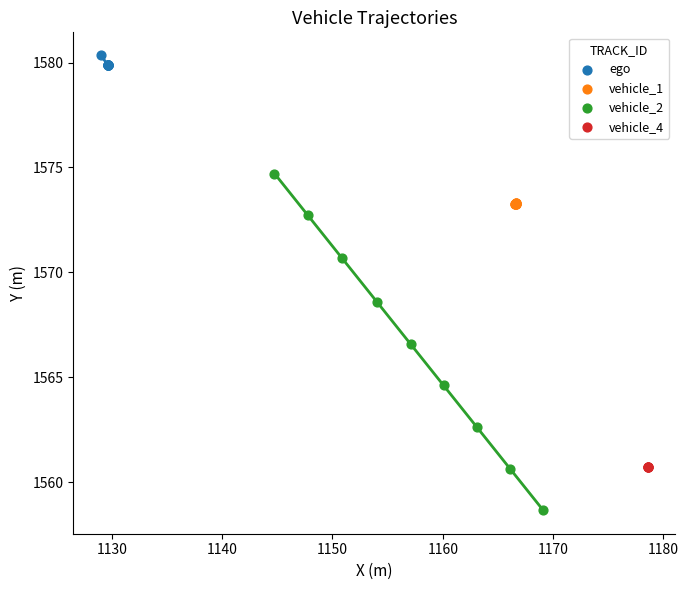

Which series contains the lowest Y value?

vehicle_2